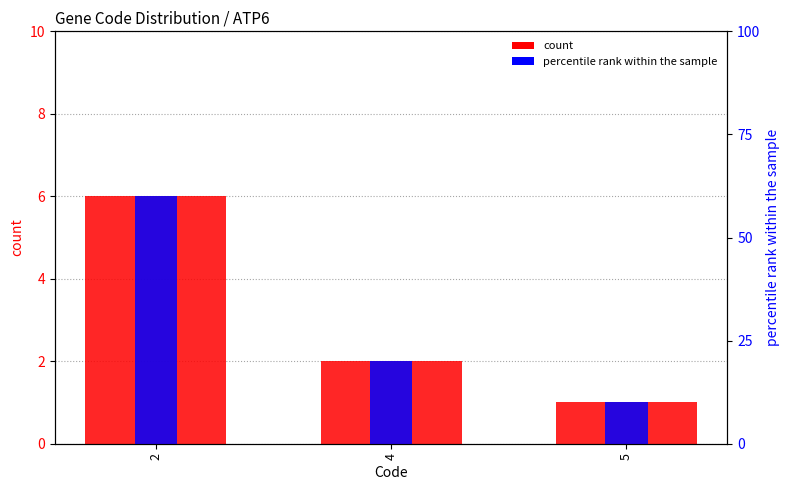

What is the difference between the second highest and minimum values in the count series?

1